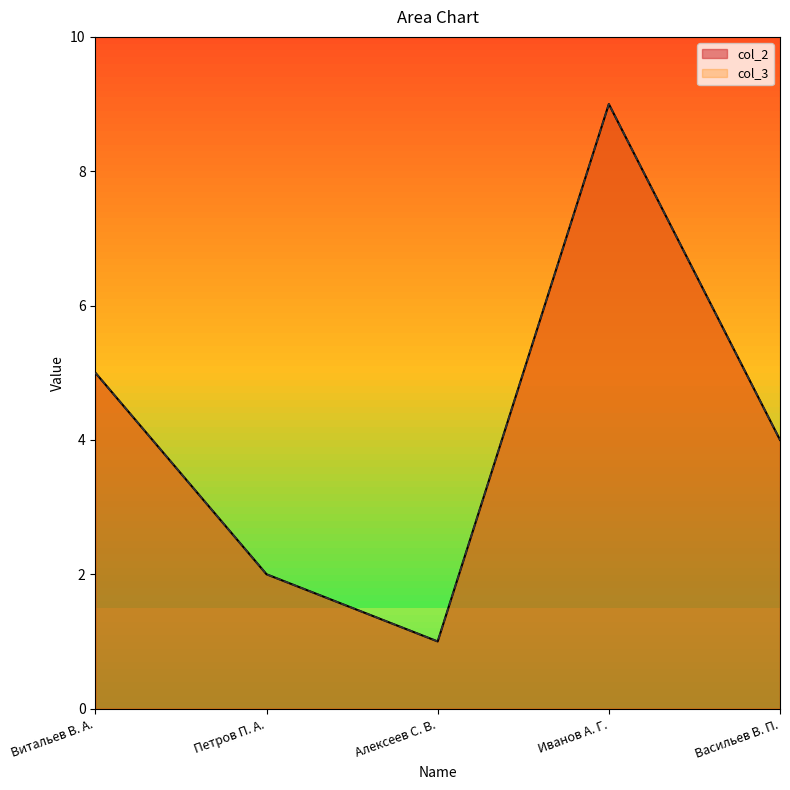

Where is col_3 nearest to the value 5?

Витальев В. А.